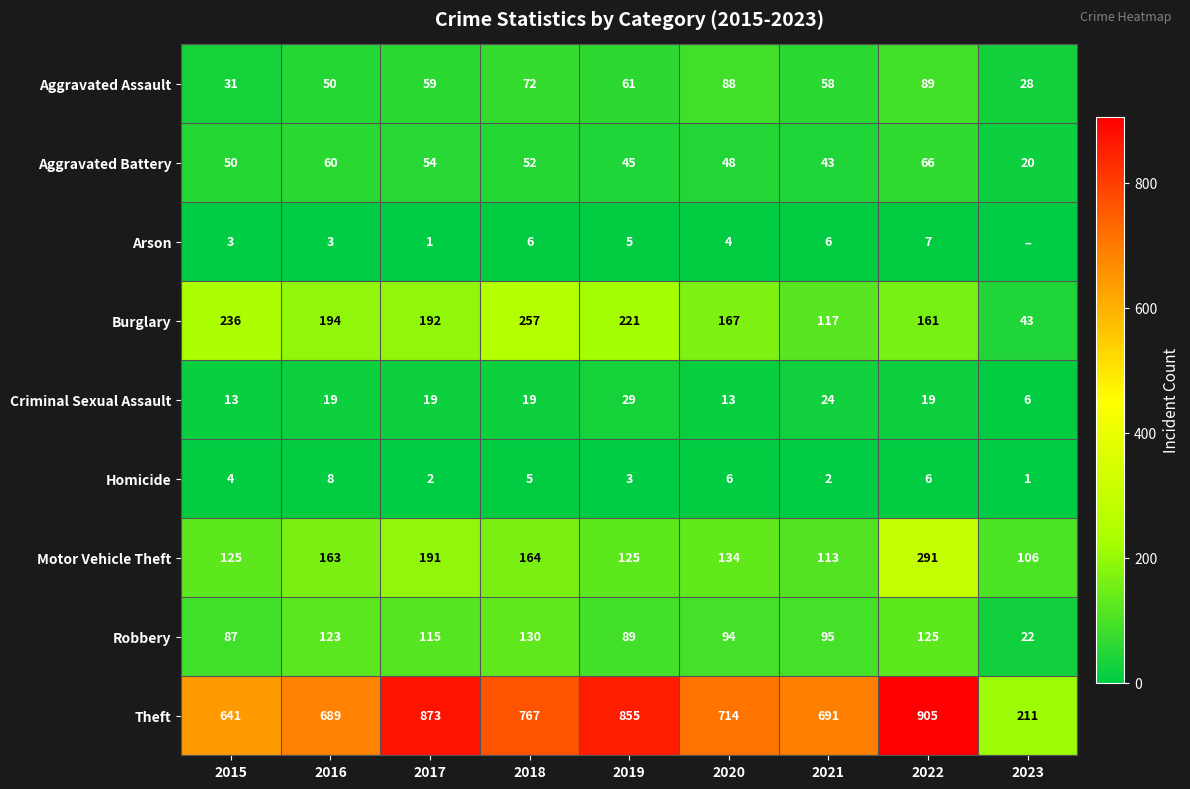

What is the total value across all series at 2023?

437